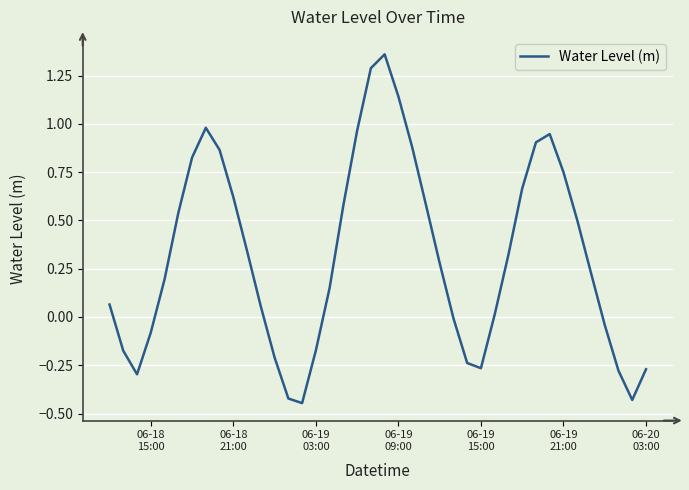

What is the difference between the maximum and minimum values?

1.8